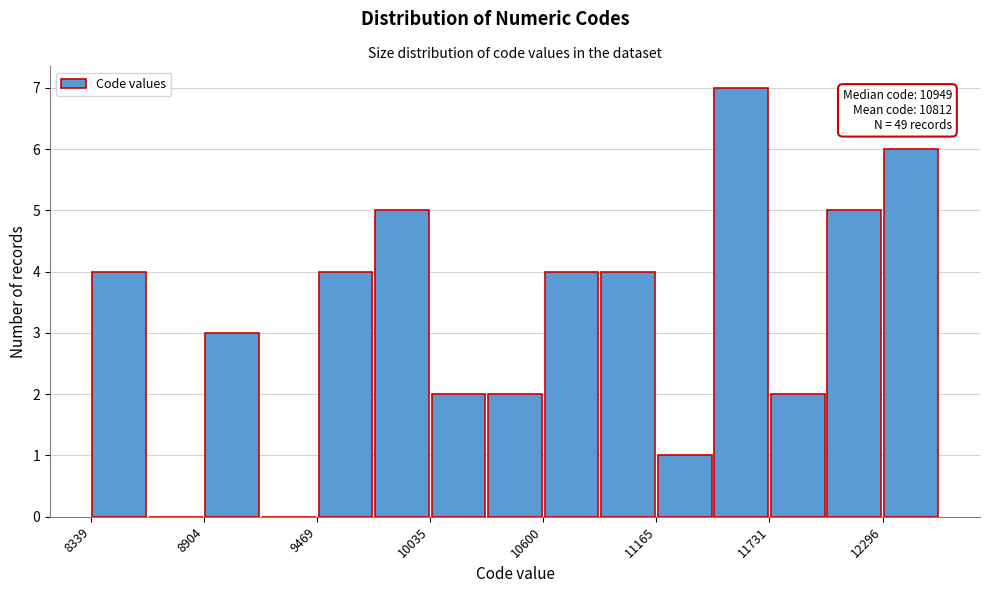

Read against the x-axis, roughly where is the centre of the tallest bar?

11600